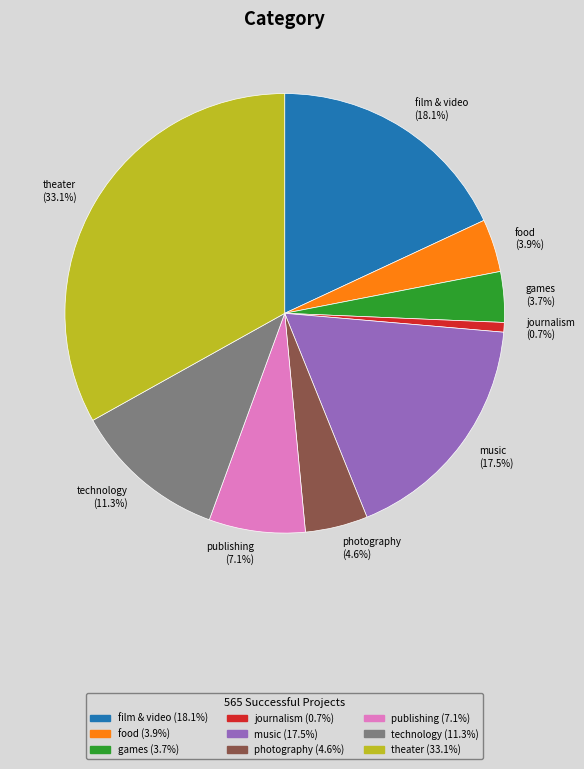

What is the total percentage of music and publishing?

24.6%